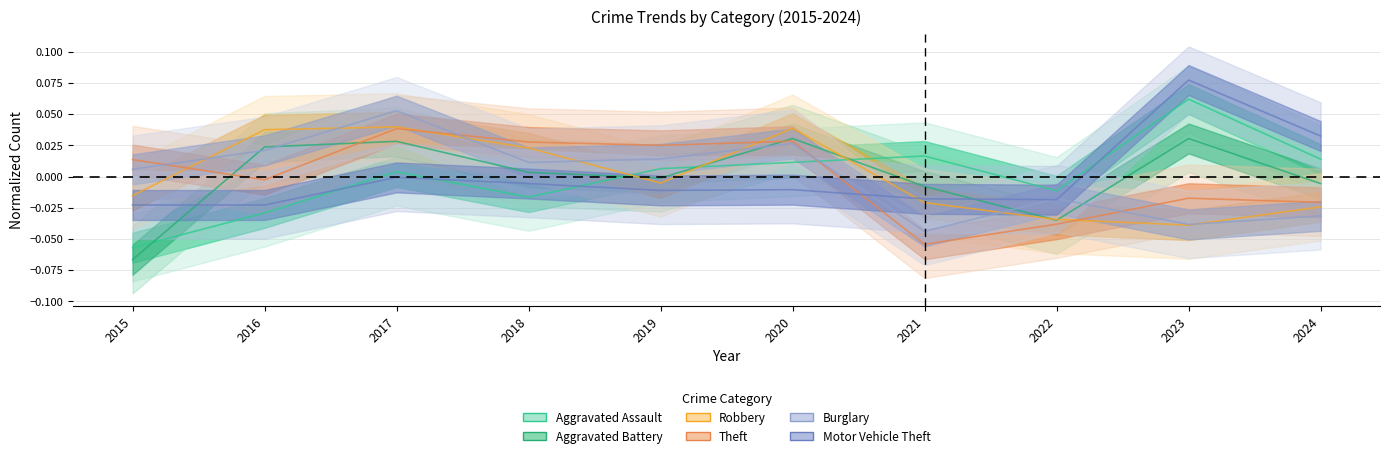

How many data points in Robbery are above 0?

4